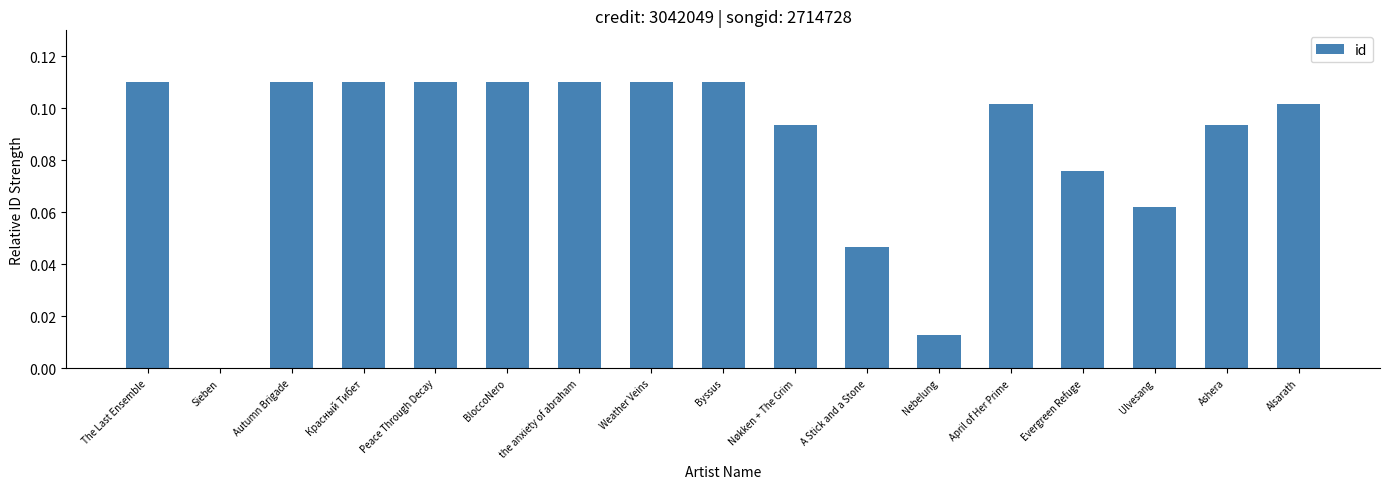

The chart shows a value of 0.2 at Peace Through Decay. True or false?

False